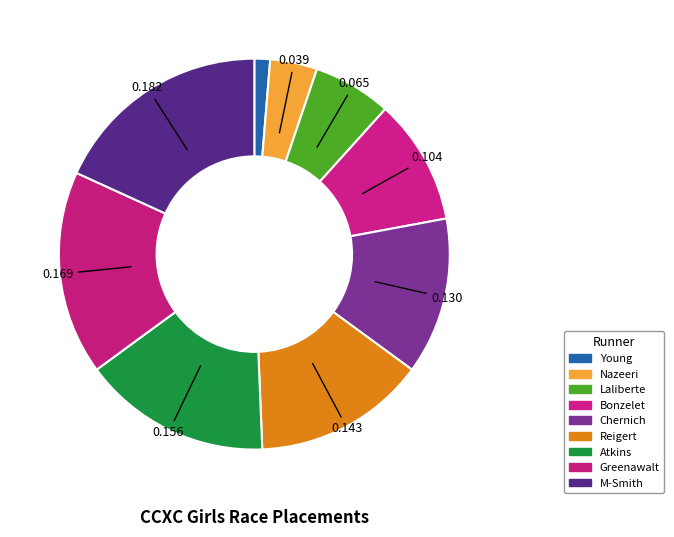

Combined, what portion of the pie is Greenawalt and Nazeeri?

20.8%